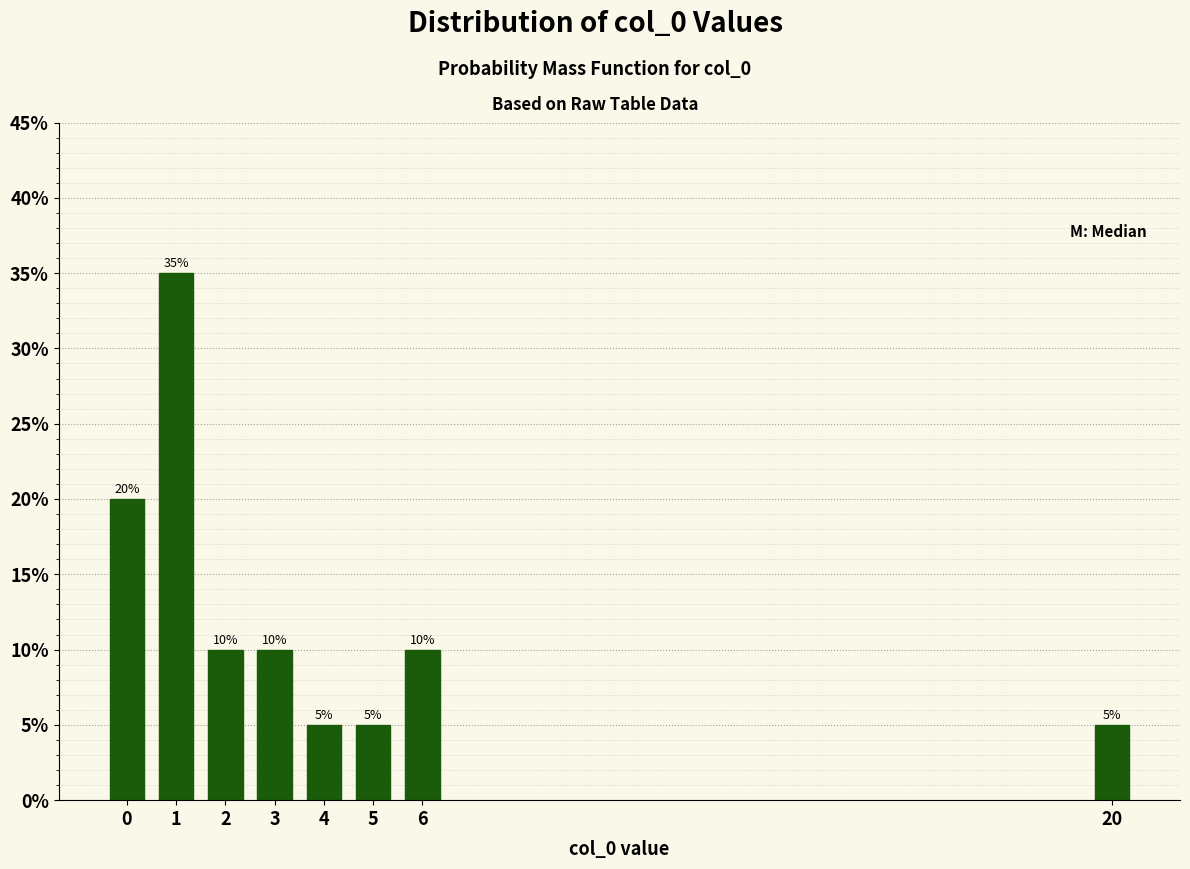

Reading left to right, list all the values displayed in this chart.

0=20	1=35	2=10	3=10	4=5	5=5	6=10	20=5